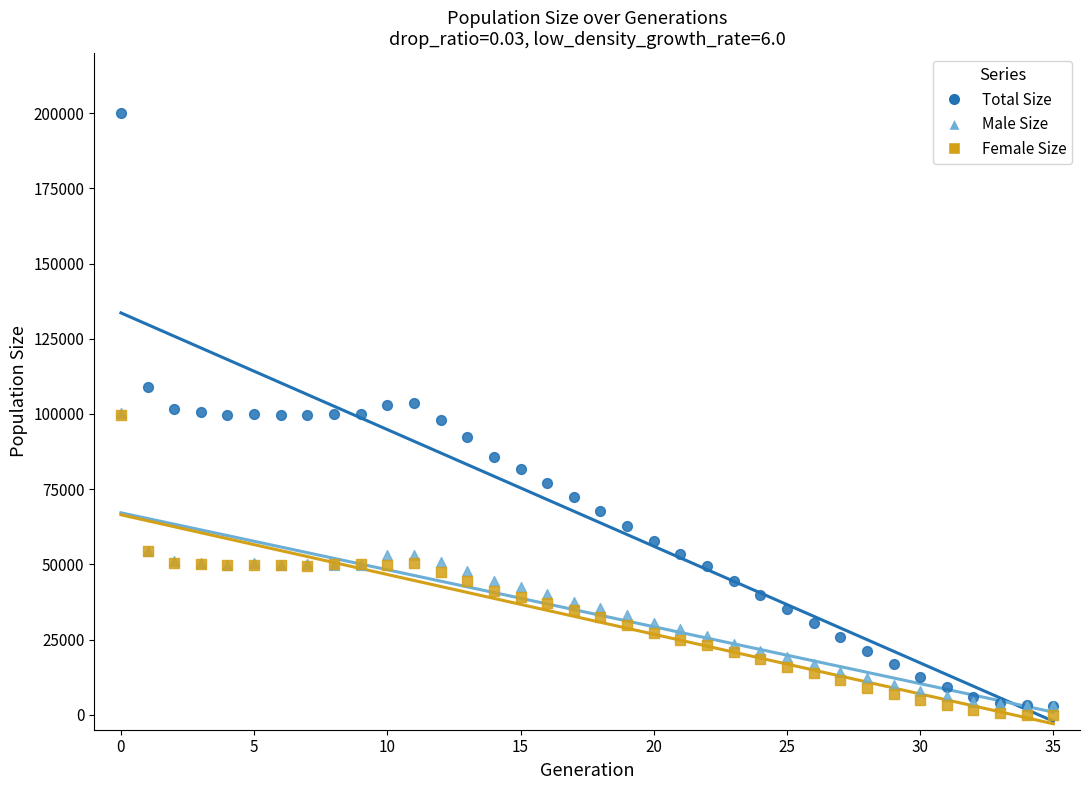

Which series contains the highest Y value?

Total Size